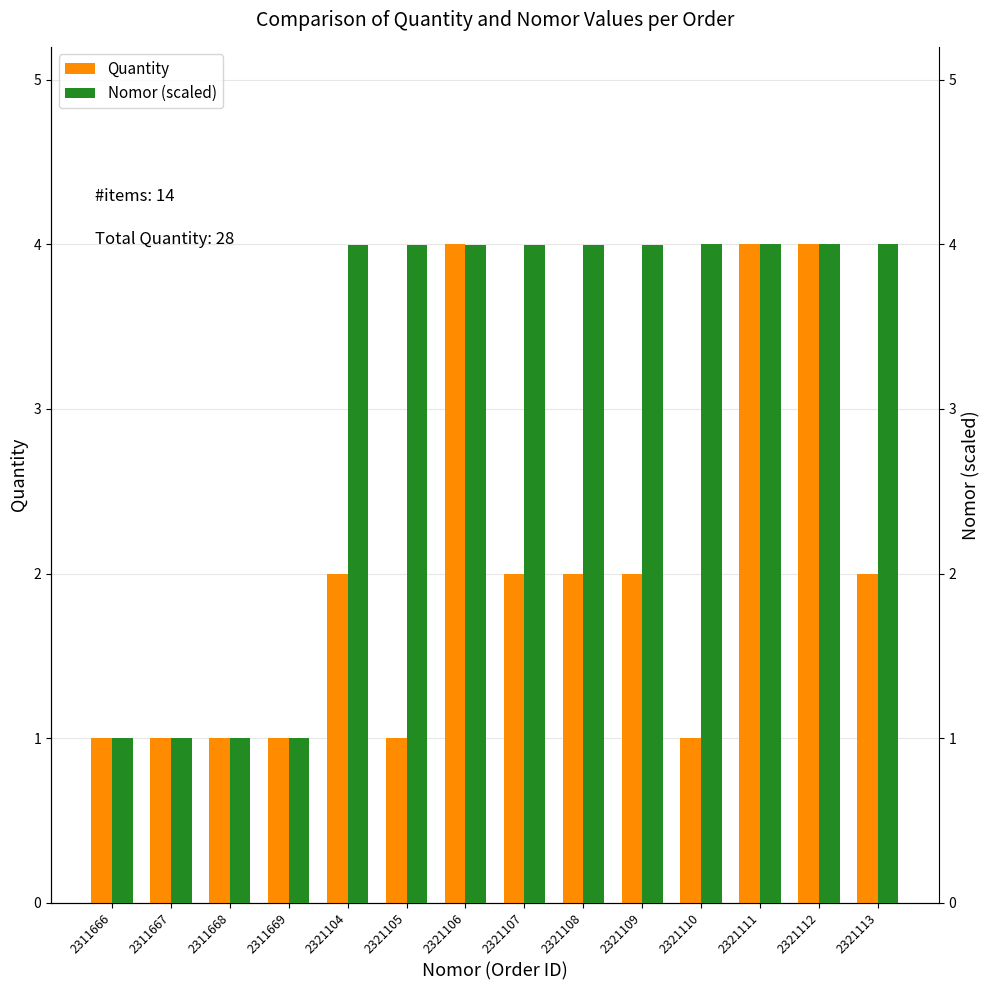

Reading left to right, extract all data points from this chart.

Quantity: 2311666=1.0	2311667=1.0	2311668=1.0	2311669=1.0	2321104=2.0	2321105=1.0	2321106=4.0	2321107=2.0	2321108=2.0	2321109=2.0	2321110=1.0	2321111=4.0	2321112=4.0	2321113=2.0
Nomor (scaled): 2311666=1.0	2311667=1.0	2311668=1.0	2311669=1.0	2321104=4.0	2321105=4.0	2321106=4.0	2321107=4.0	2321108=4.0	2321109=4.0	2321110=4.0	2321111=4.0	2321112=4.0	2321113=4.0